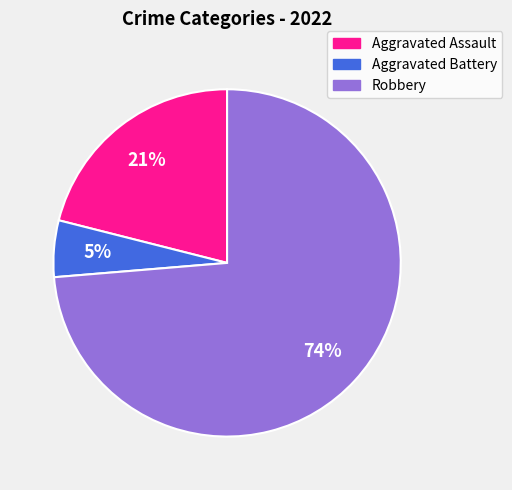

Rank the categories by value from highest to lowest.

Robbery, Aggravated Assault, Aggravated Battery